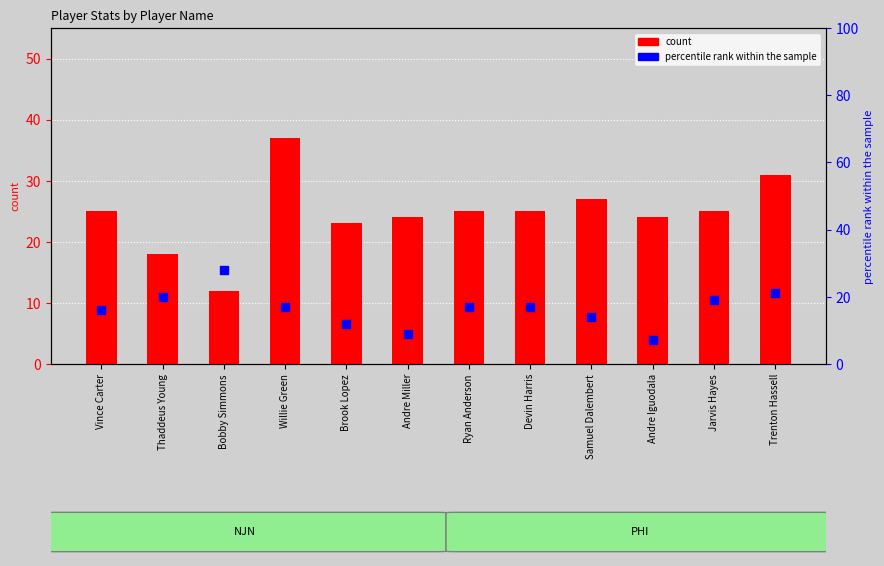

Which series reaches the minimum Y coordinate?

percentile rank within the sample